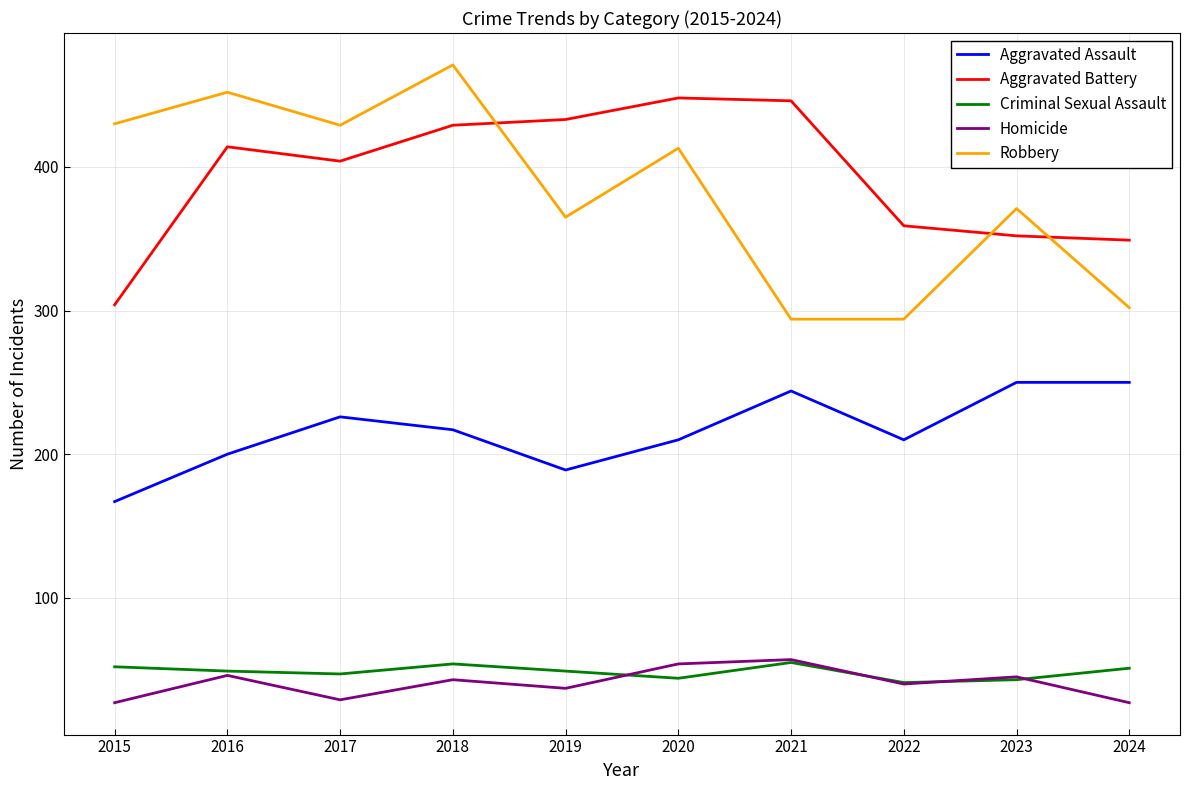

What value does the Criminal Sexual Assault series have at 2015?

52